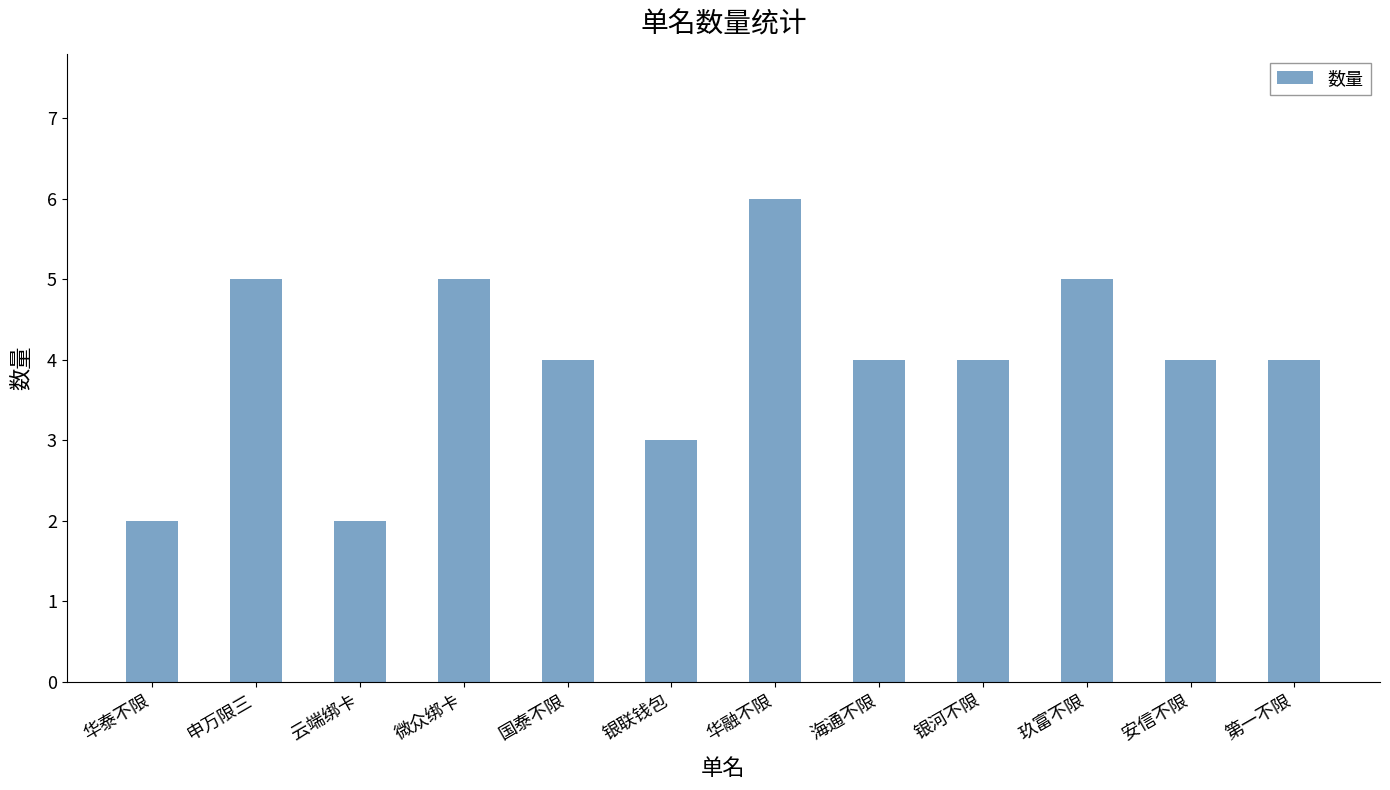

What is the label of the 8th bar from the right?

国泰不限